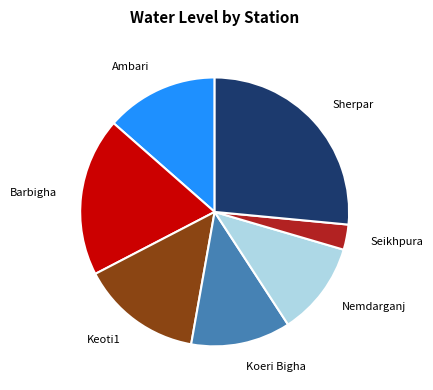

Which has a higher value, Nemdarganj or Koeri Bigha?

Koeri Bigha